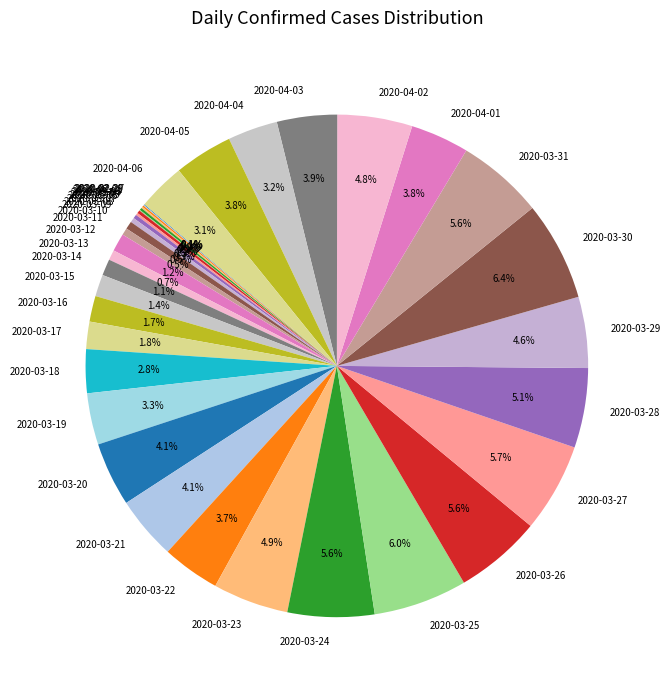

To the nearest percent, what is the combined percentage of 2020-03-19 and 2020-03-12?

4%